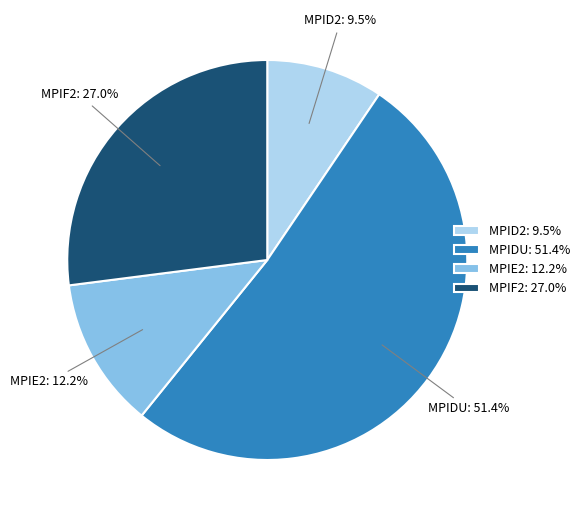

To the nearest percent, what is the difference between the largest and smallest slice percentages?

42%